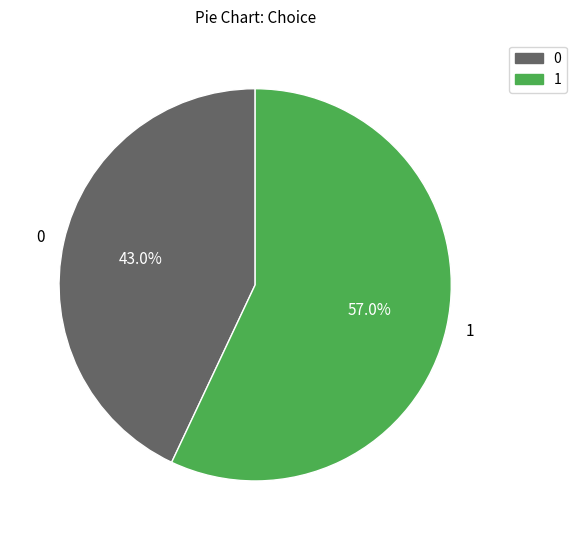

What is the total percentage of 1 and 0?

100.0%